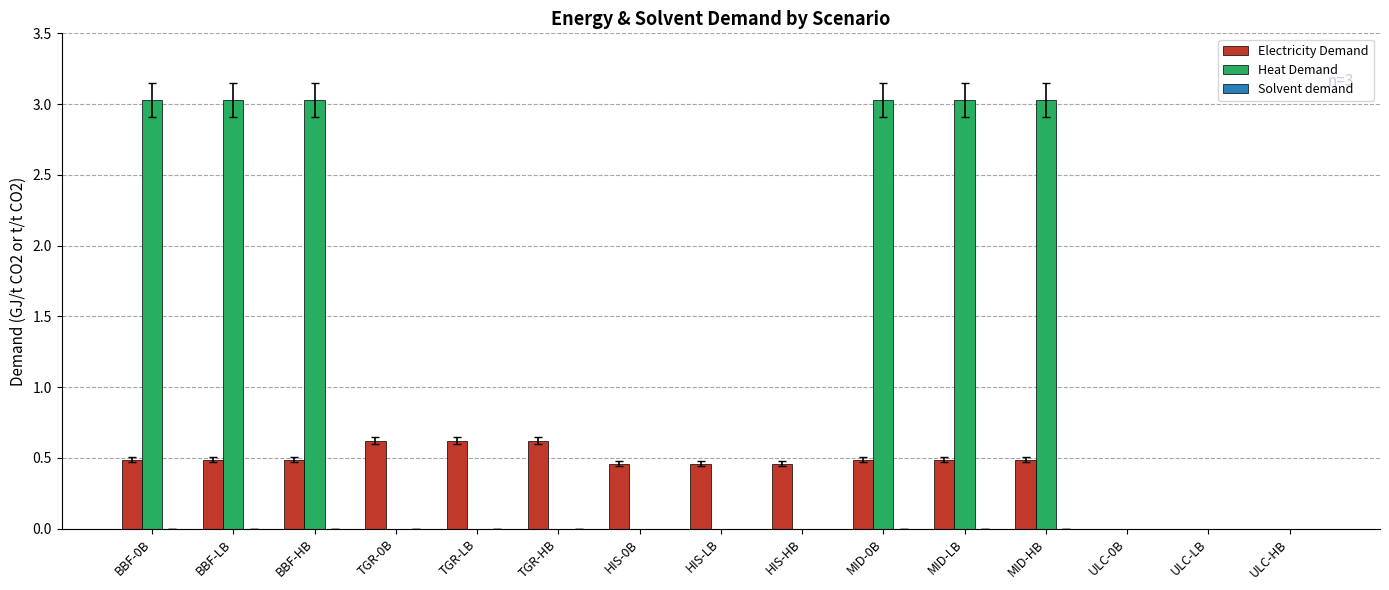

Is it true that Electricity Demand equals 0.0 at ULC-0B?

True